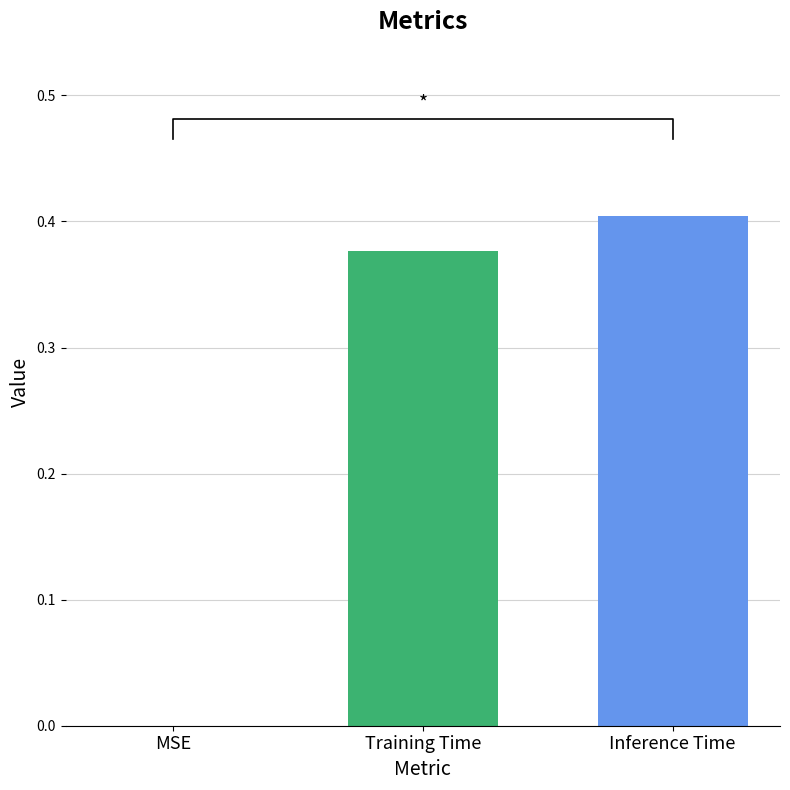

Reading left to right, what are all the values shown in this chart?

MSE=0.0	Training Time=0.4	Inference Time=0.4